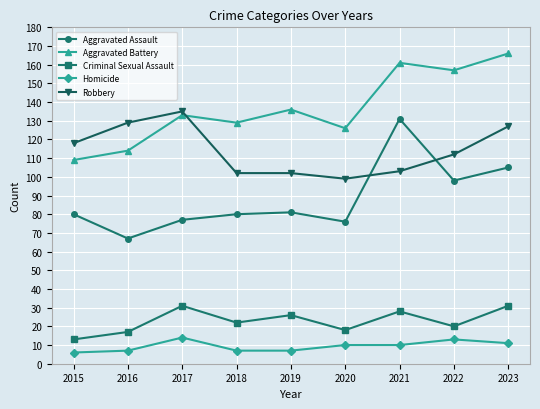

The Robbery series shows 118 at 2015. True or false?

True